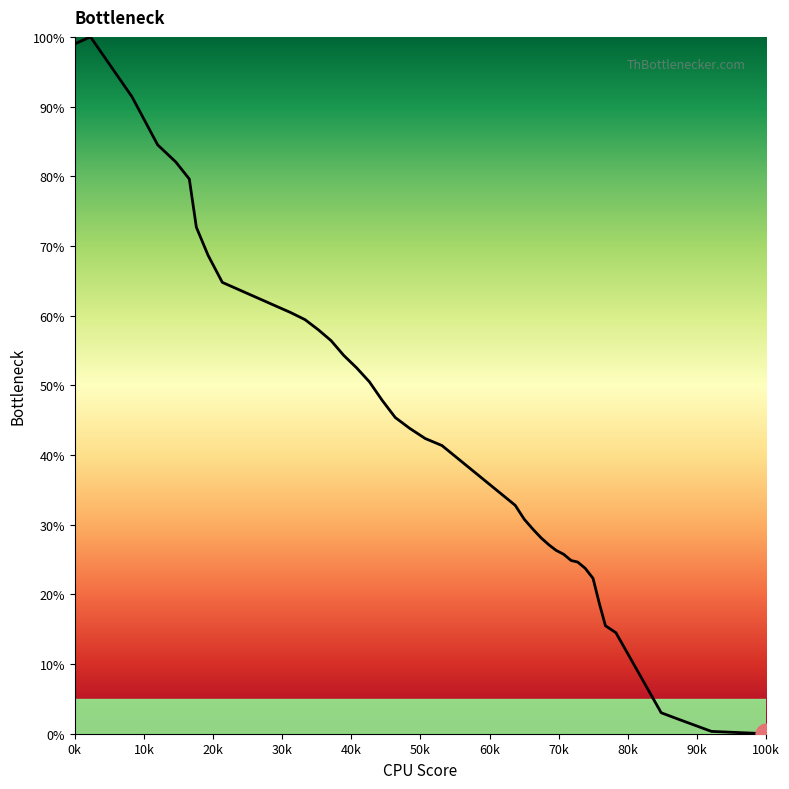

How many values are below 42?

20